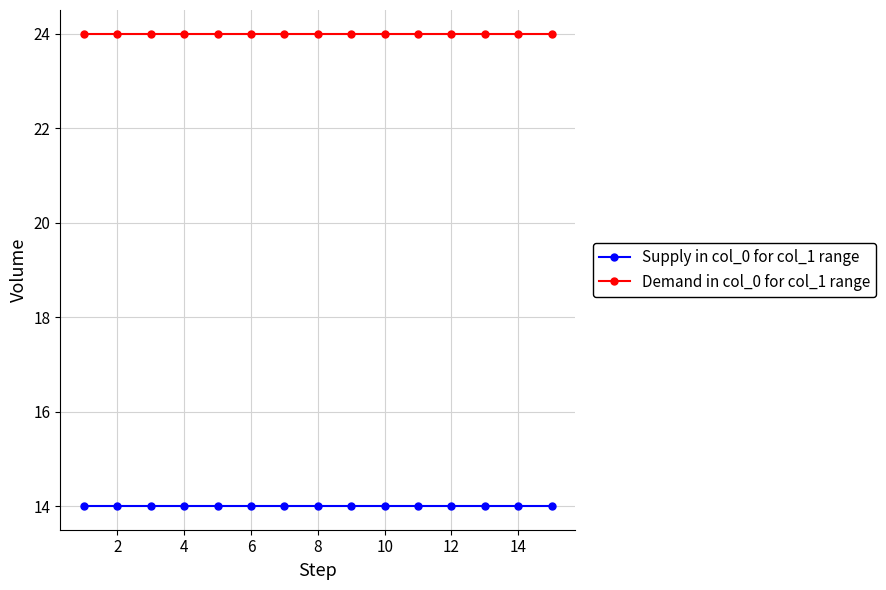

At how many categories does at least one series exceed 15?

15